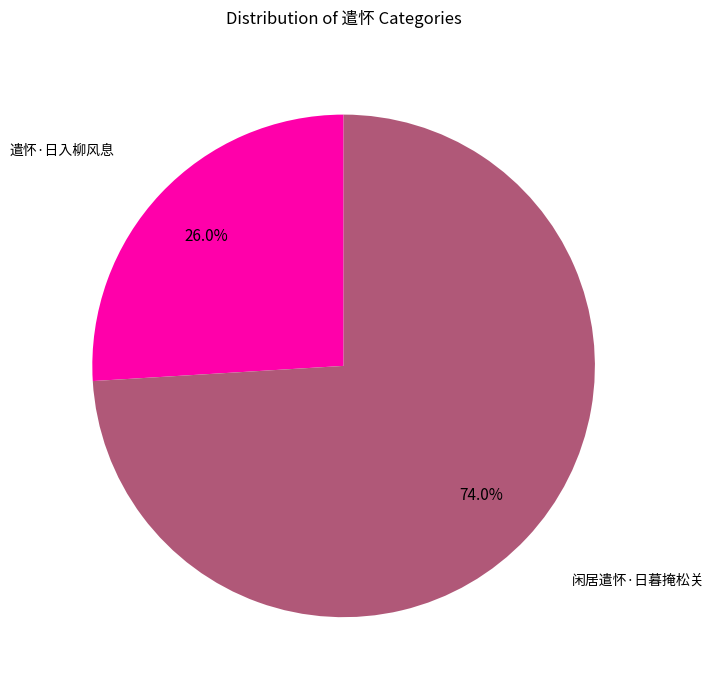

To the nearest percent, what portion does 遣怀·日入柳风息 represent?

26%